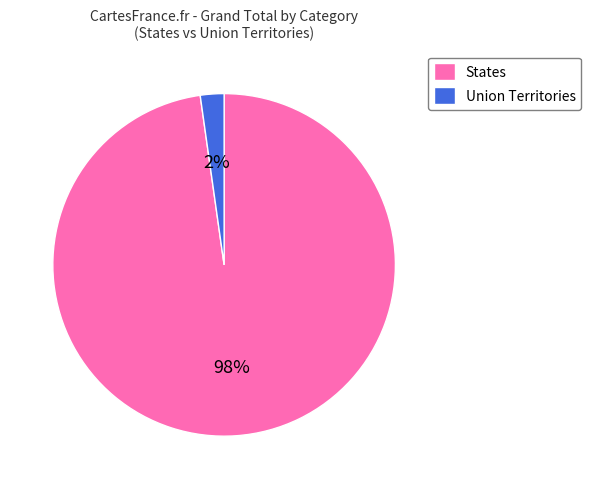

Which slice is the smallest?

Union Territories